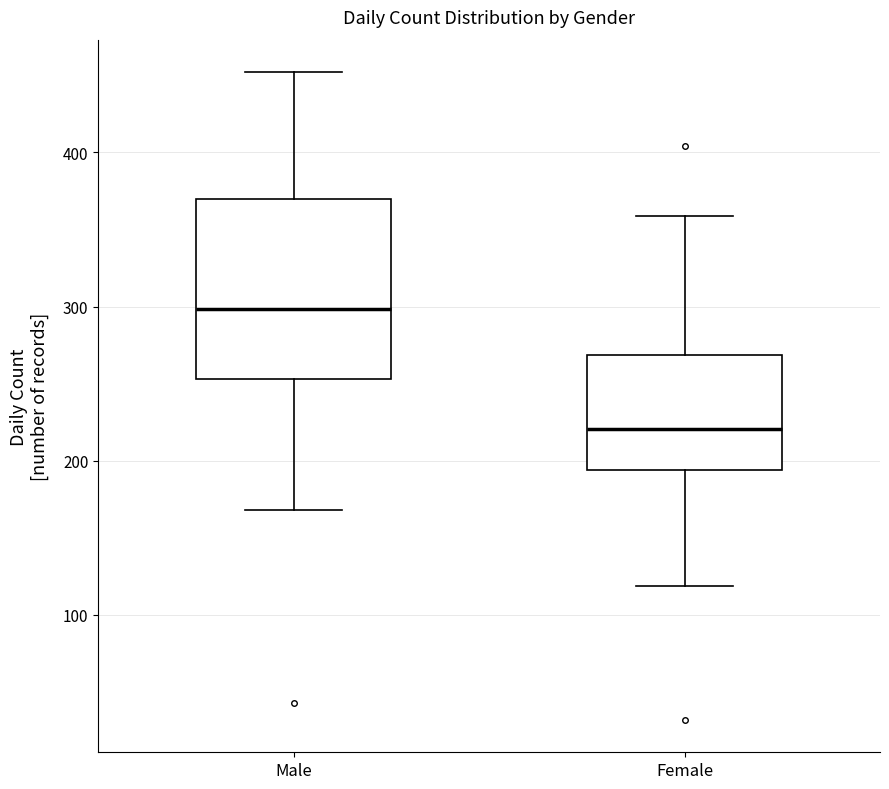

Which box has the lowest median line?

Female